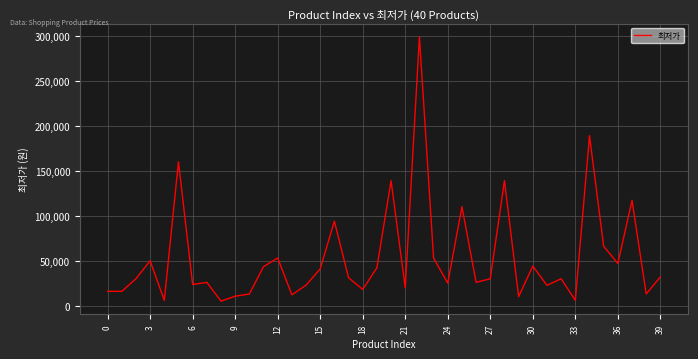

What is the maximum value shown in the chart?

299000